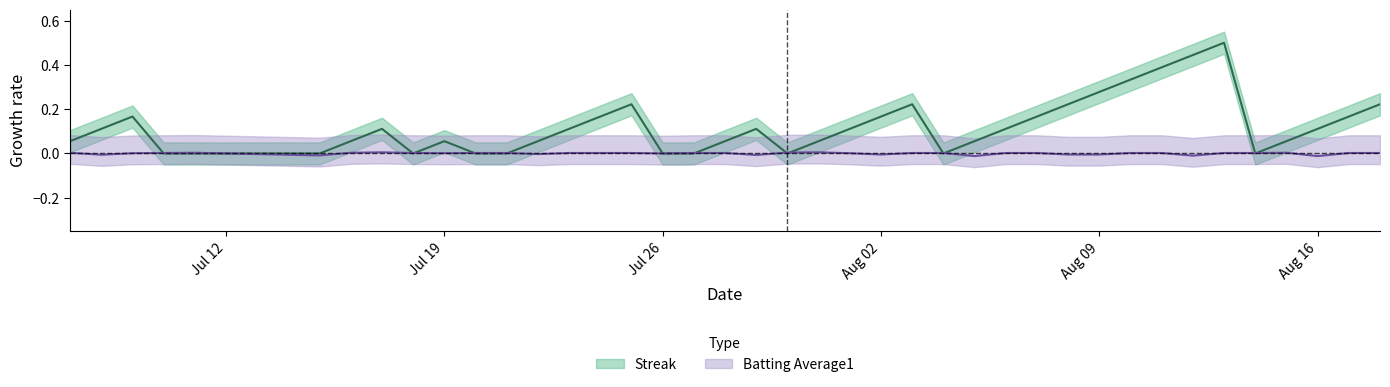

Which series has the widest spread of values?

Streak